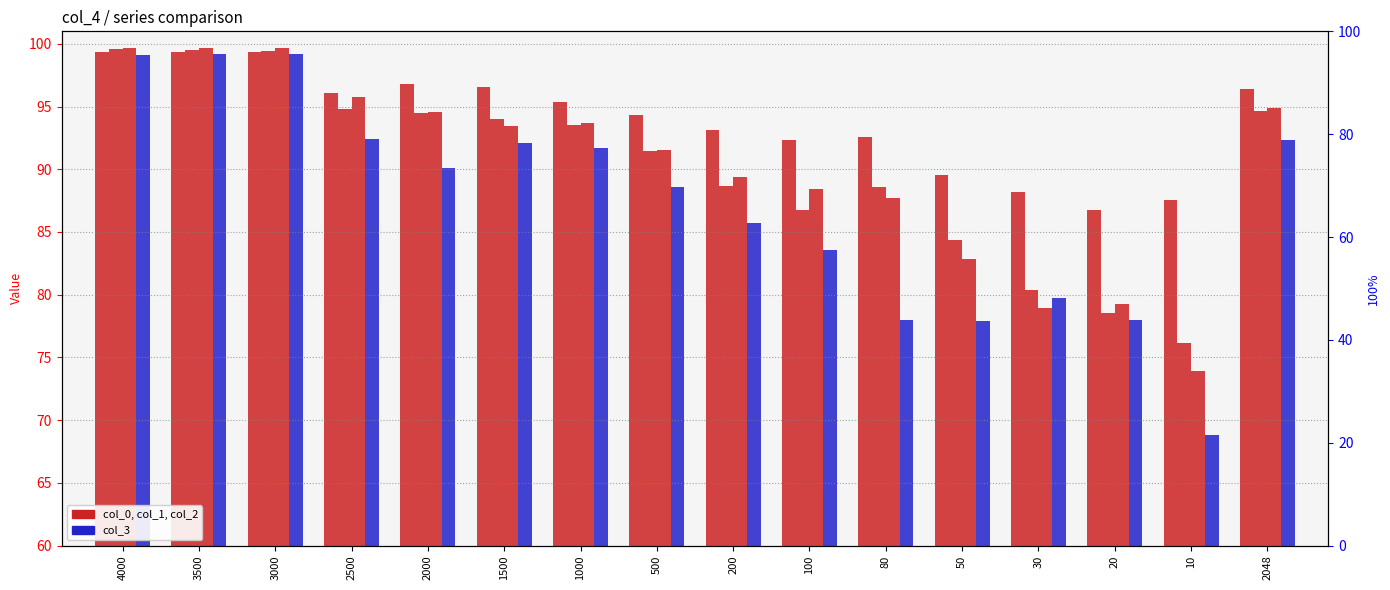

Is the value of col_2 (blue) at 500 greater than the value of col_0 at 30?

Yes